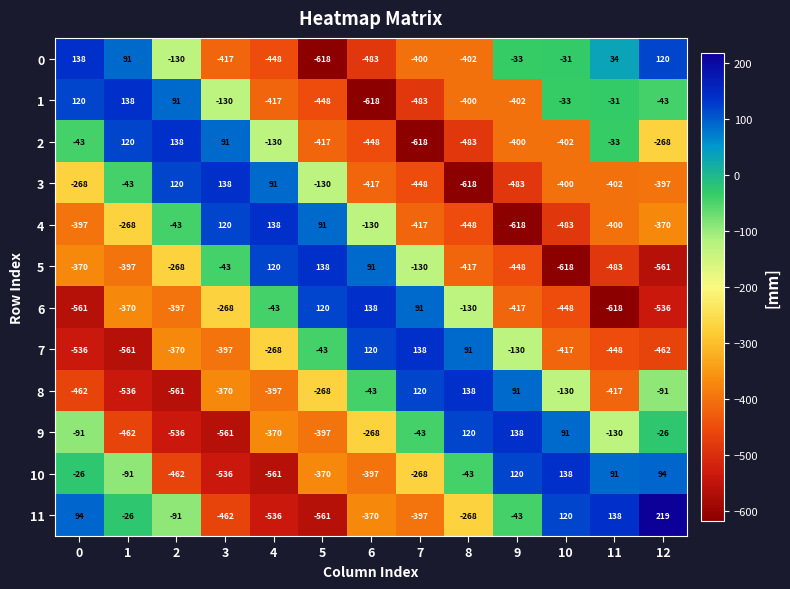

What is the average value of the 8 series?

-225